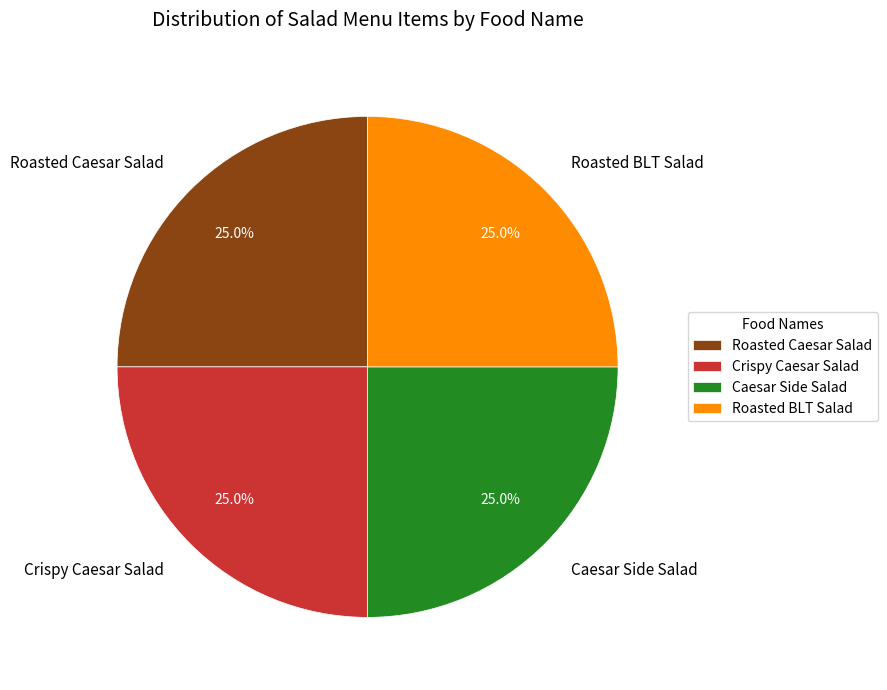

To the nearest percent, what is the difference between the largest and smallest slice percentages?

0%